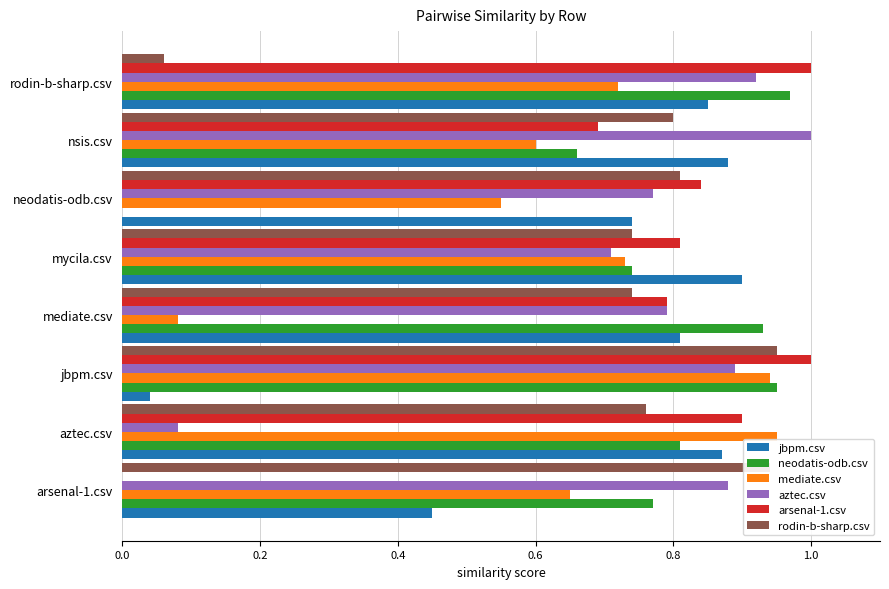

What is the total value across all series at nsis.csv?

4.6